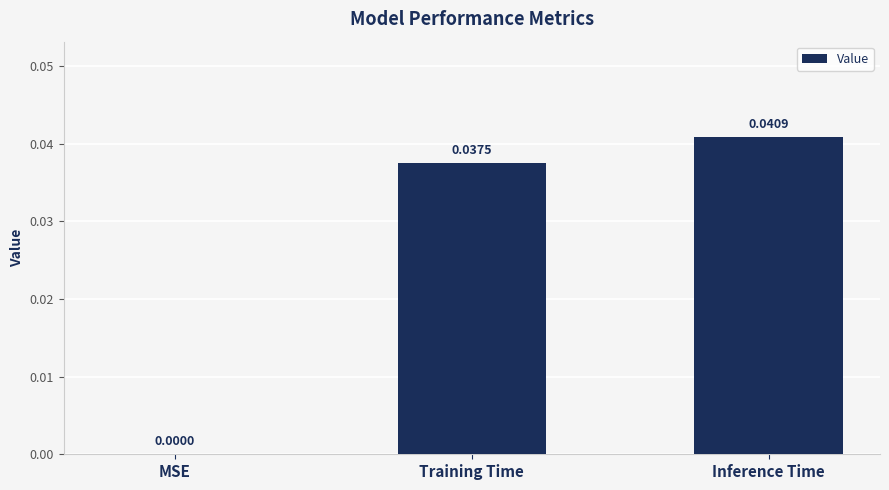

How many categories are shown in the chart?

3